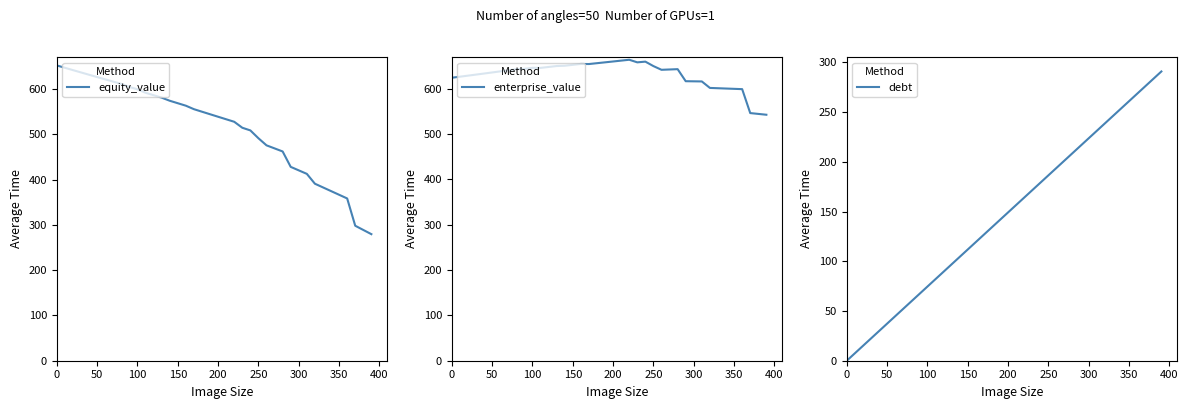

What is the highest value of the equity_value series?

652.0